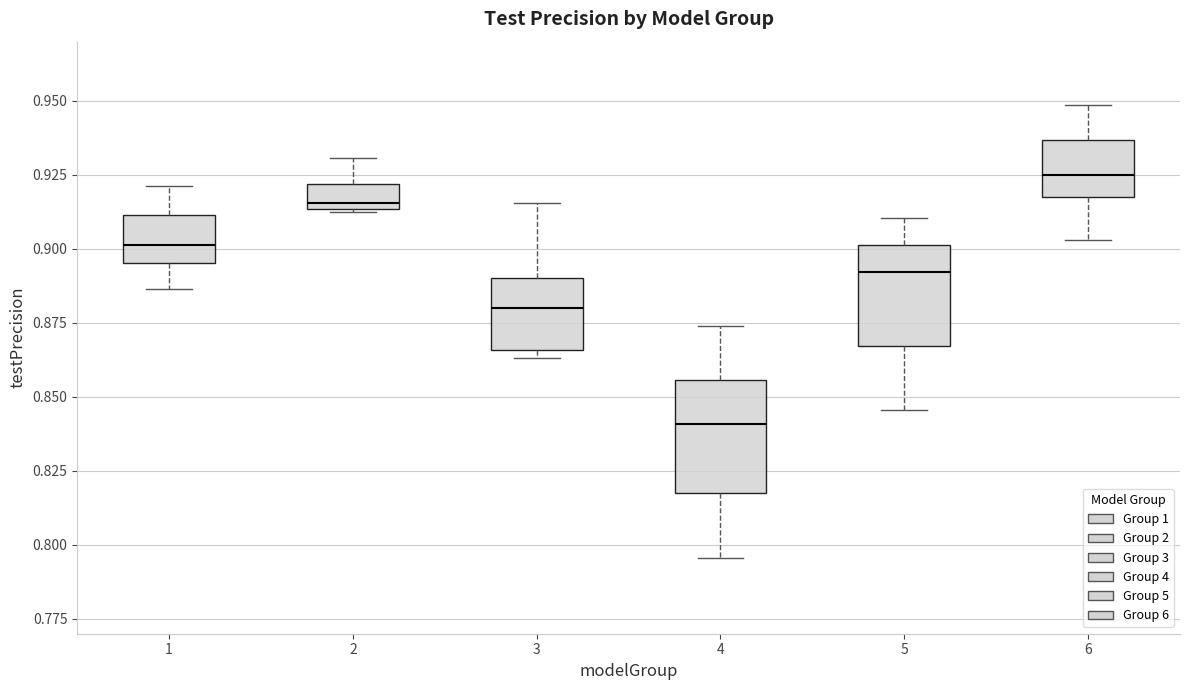

Where is the lower edge of the box at x = 6 on the y-axis? The values are not printed on the chart, so give them approximately, as read against the axis.

0.915